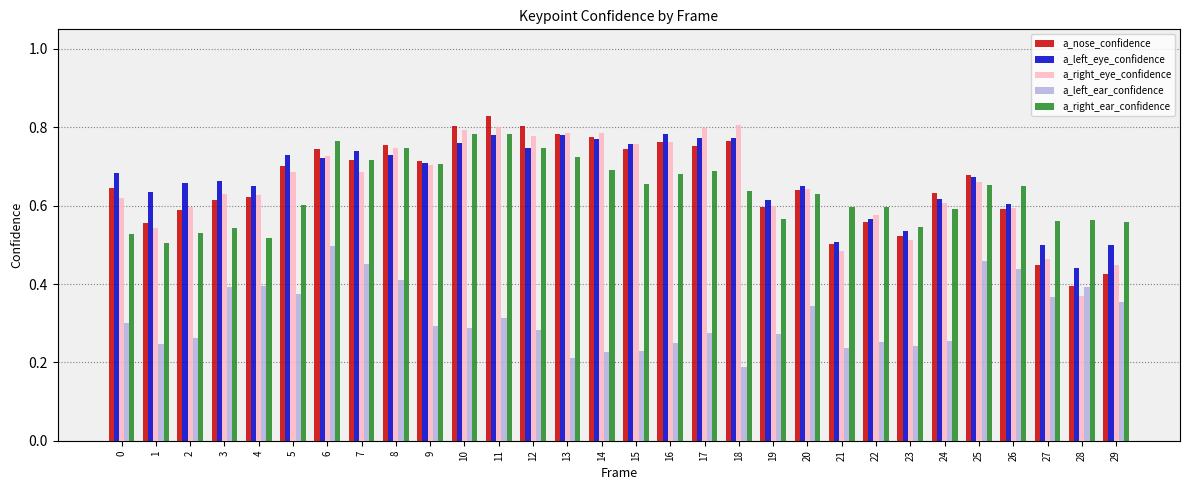

How many bars are there in total?

150